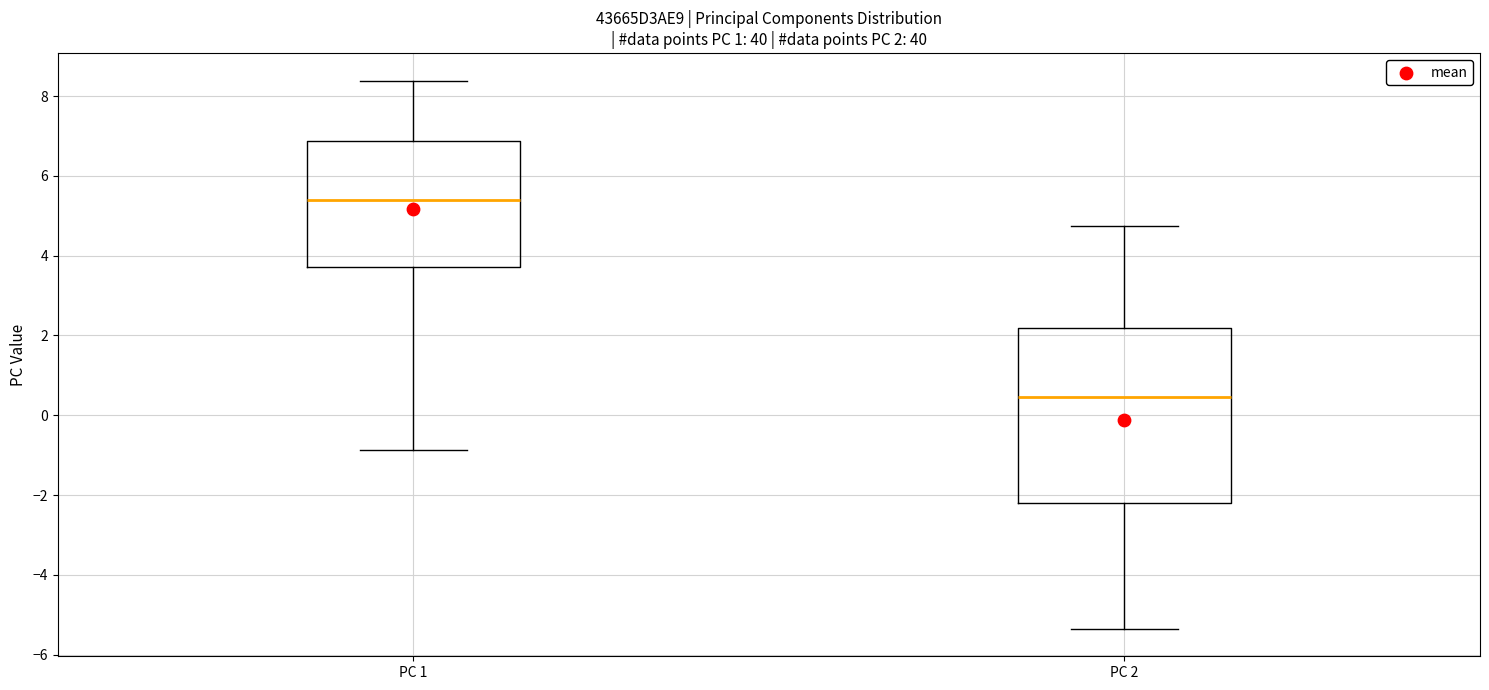

Which box is the tallest, from its lower edge to its upper edge?

PC 2